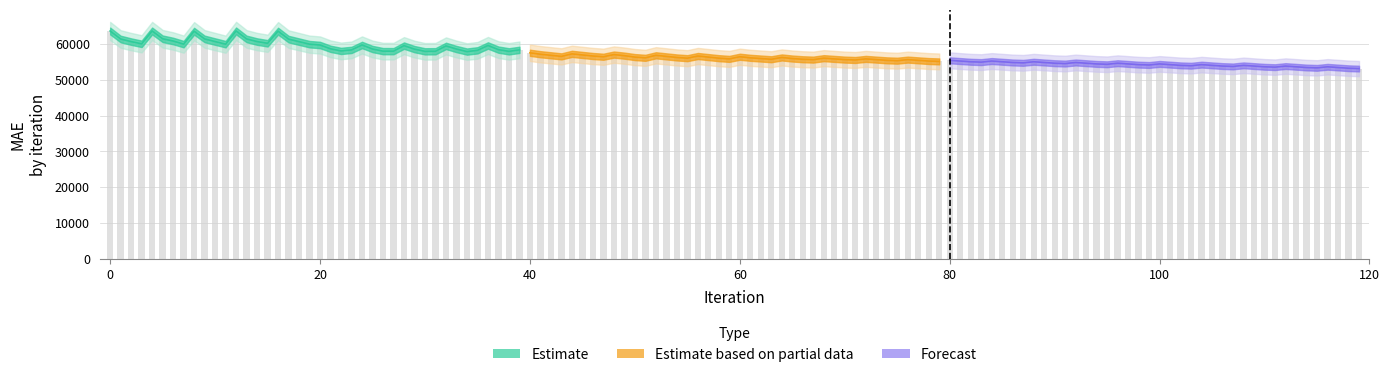

Which series has the largest total across all categories?

Estimate